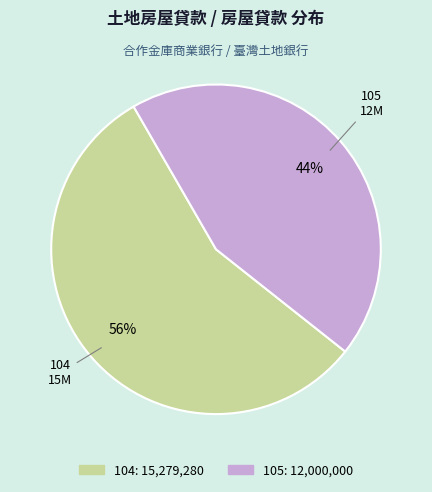

How many slices are in this pie chart?

2